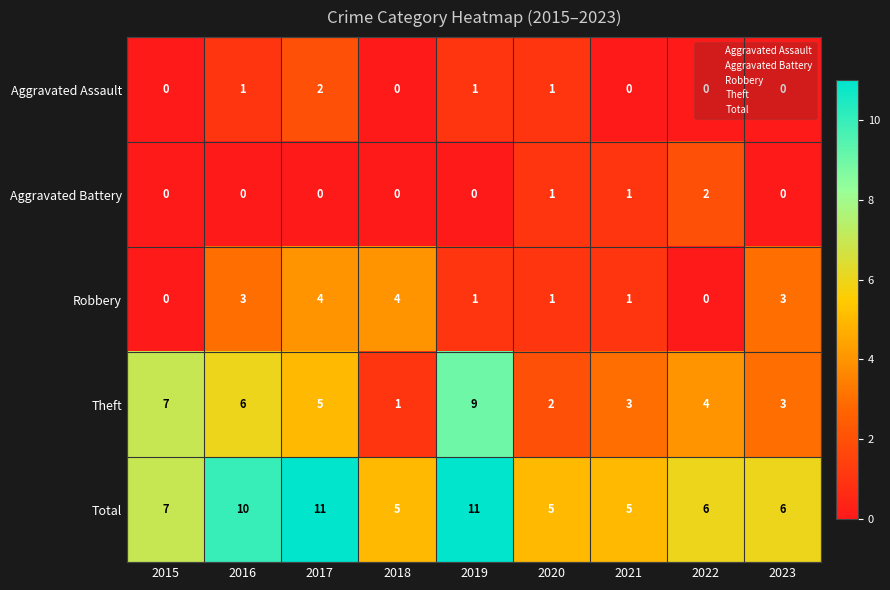

The value of Aggravated Battery at 2019 is 1. True or false?

False